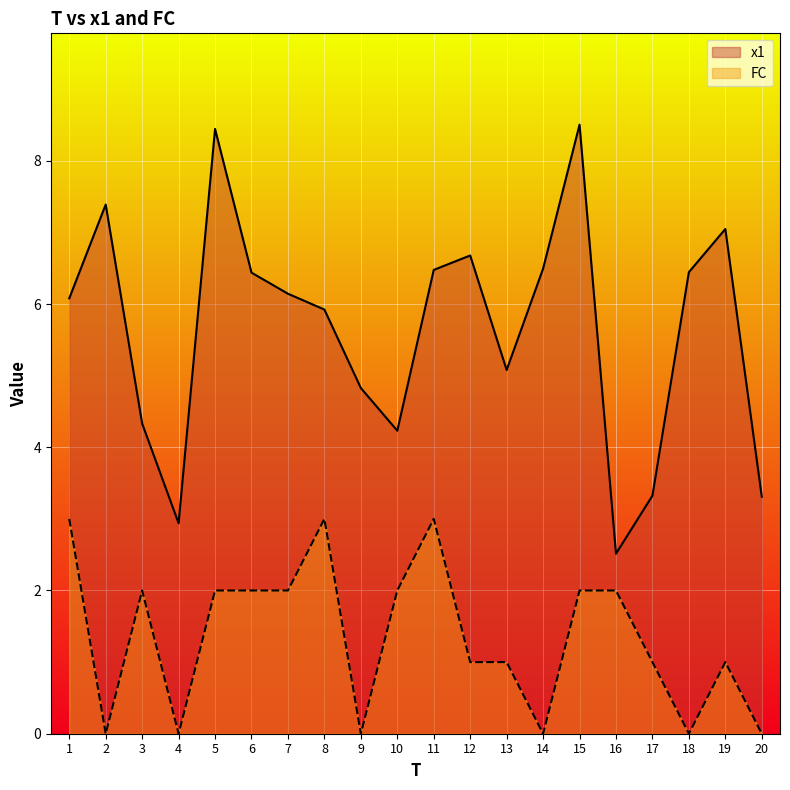

Which label corresponds to the smallest value in the chart?

2